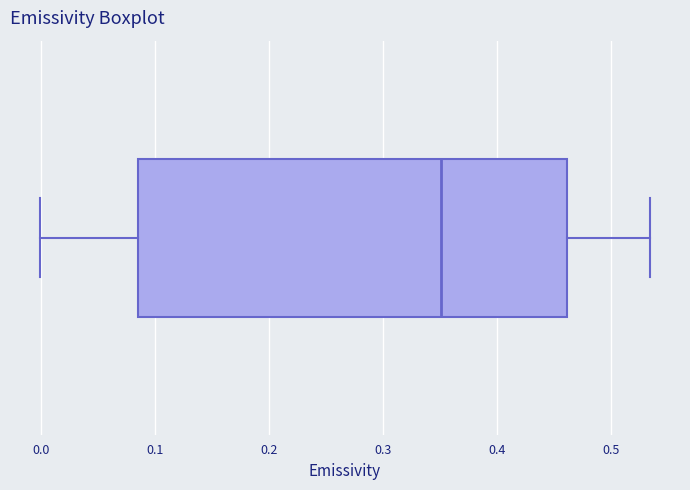

Where does the median line of the box sit on the x-axis? The values are not printed on the chart, so give them approximately, as read against the axis.

0.35